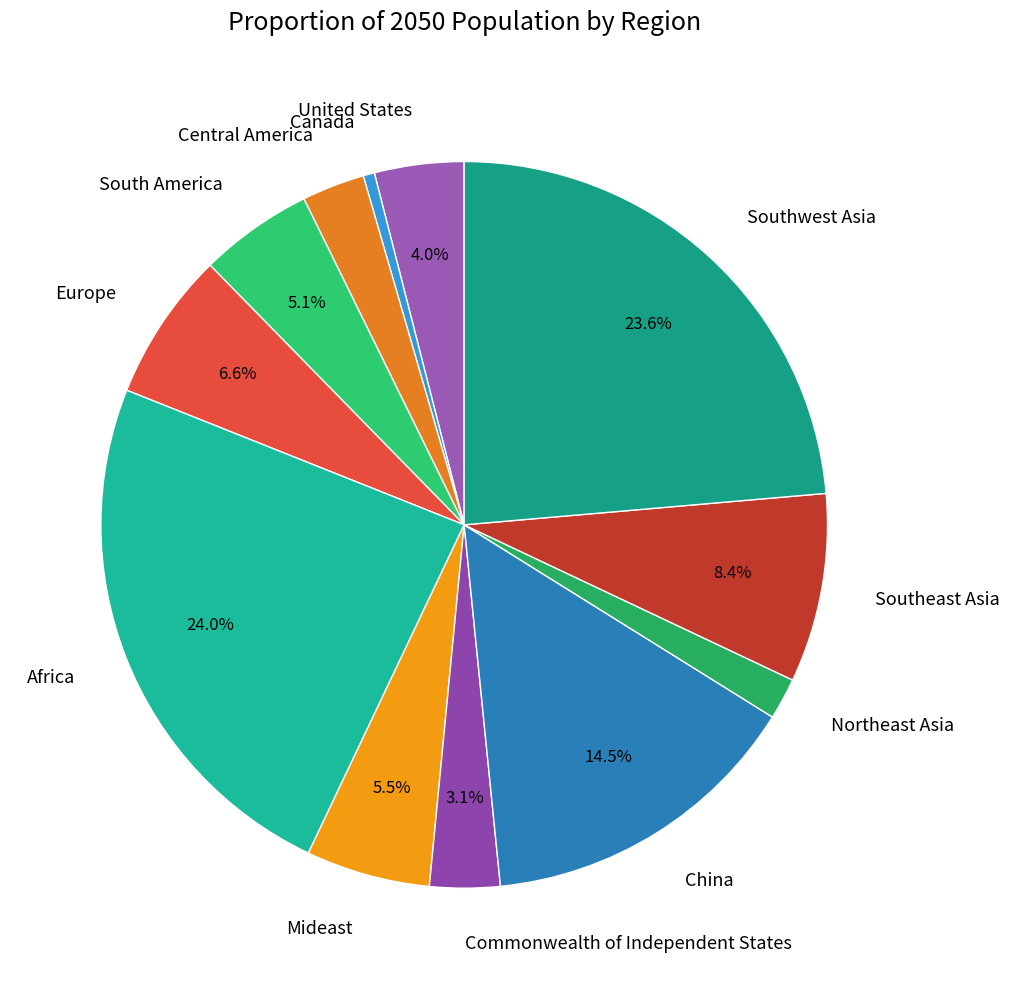

Does any single category account for the majority?

No